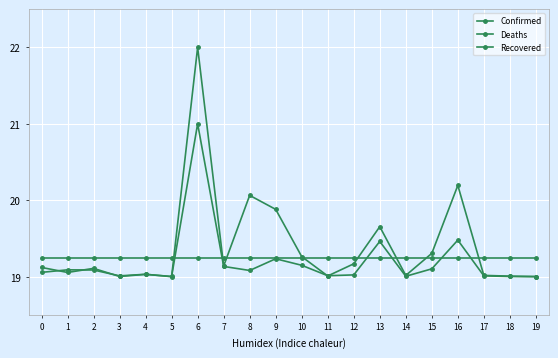

How many lines are shown in the chart?

3